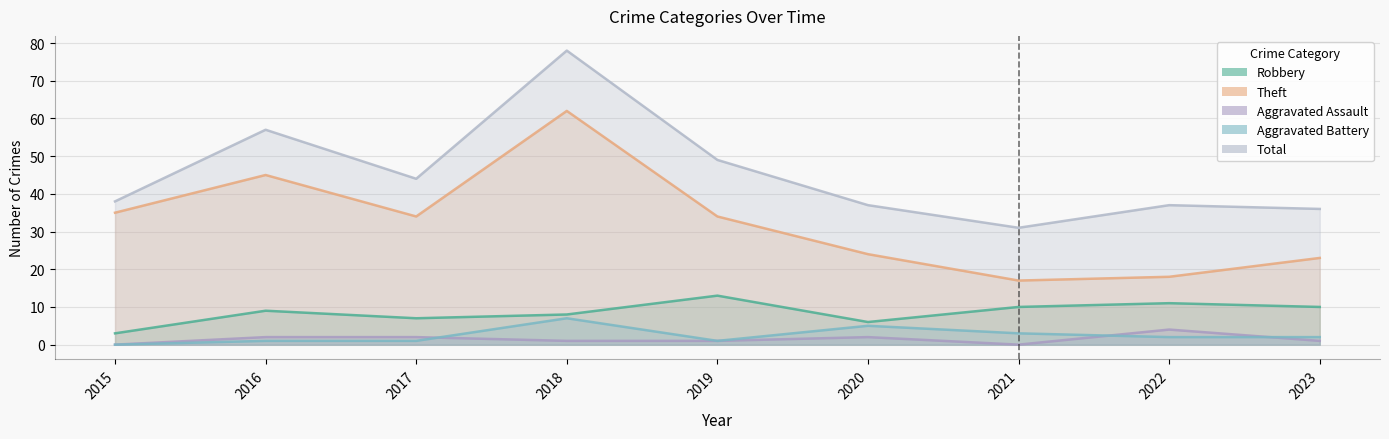

Does the chart display data point markers on the line(s)?

No